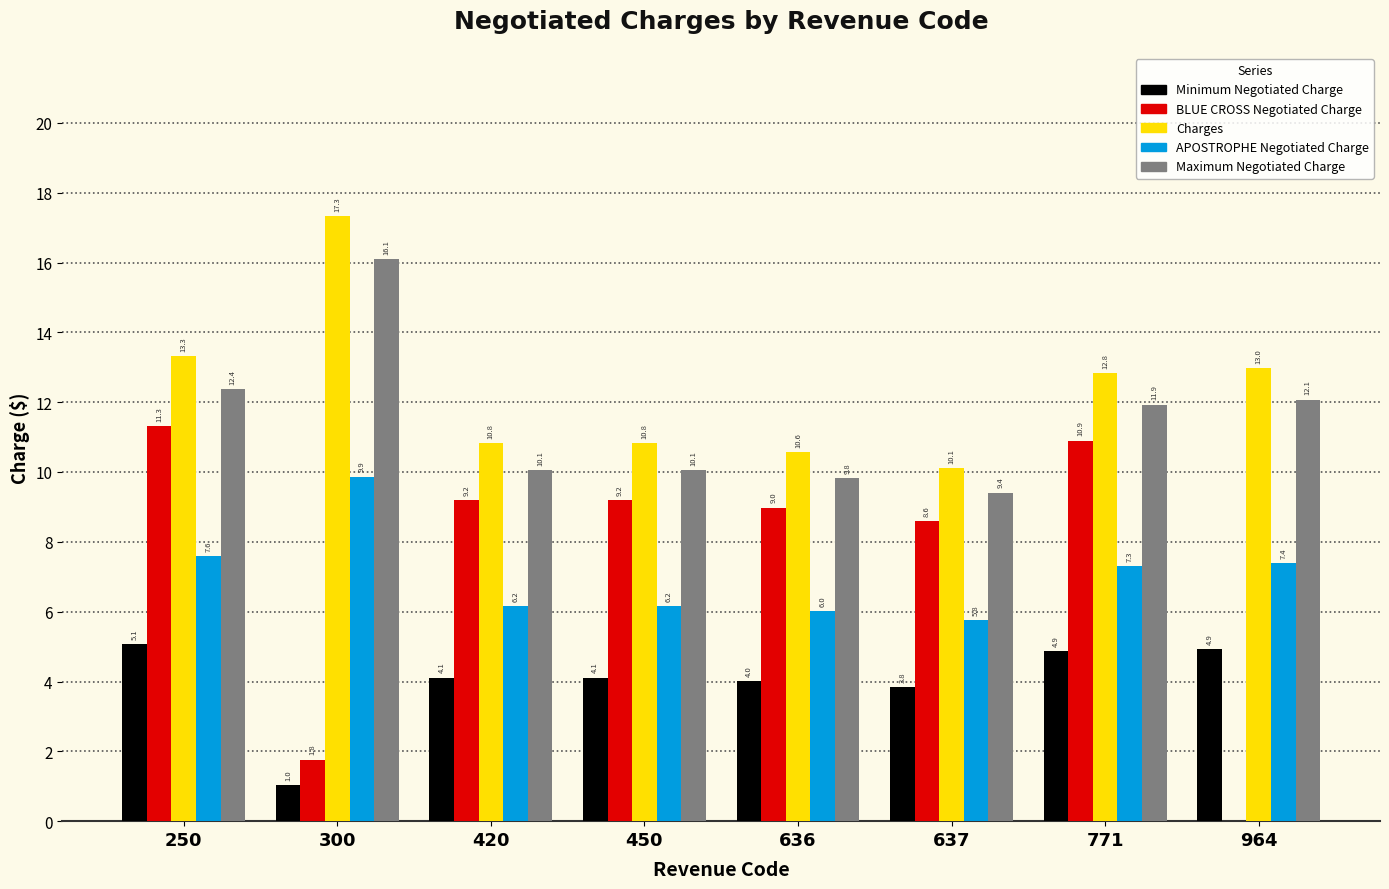

How many series are shown in this chart?

5